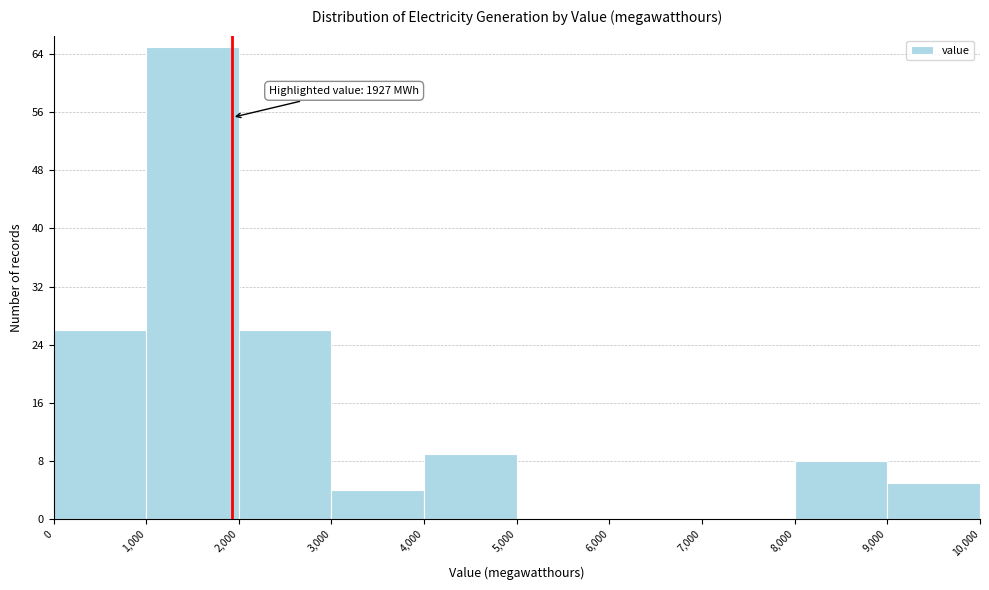

Over which range of the x-axis is the bar tallest?

1,000 to 2,000